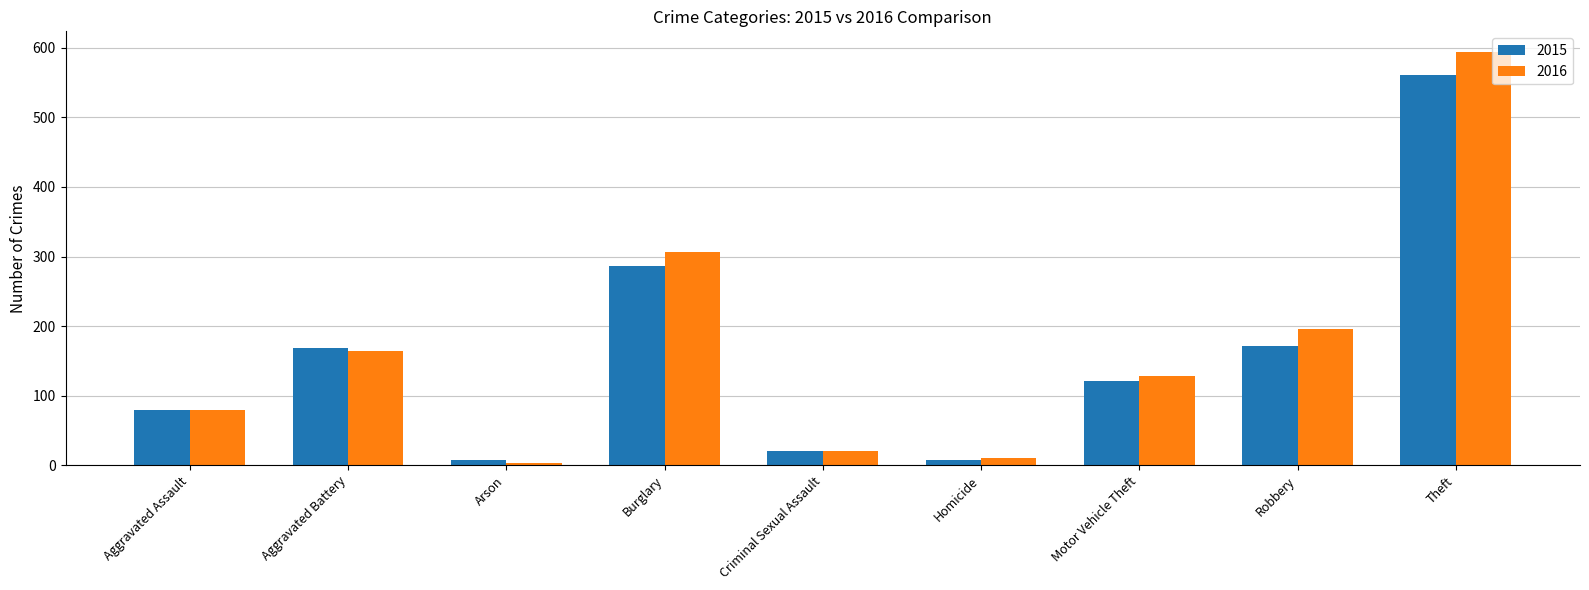

What is the difference between the second highest and minimum values in the 2016 series?

304